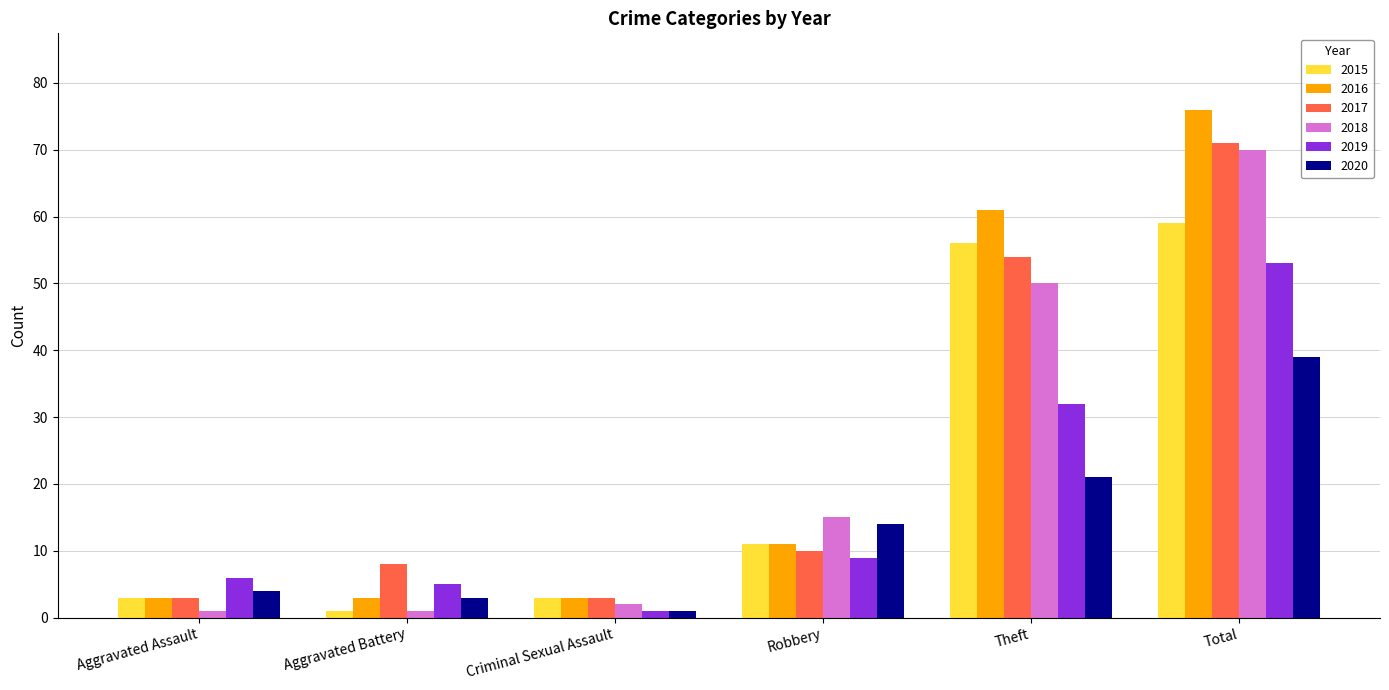

What is the label of the 2nd bar from the right?

Theft